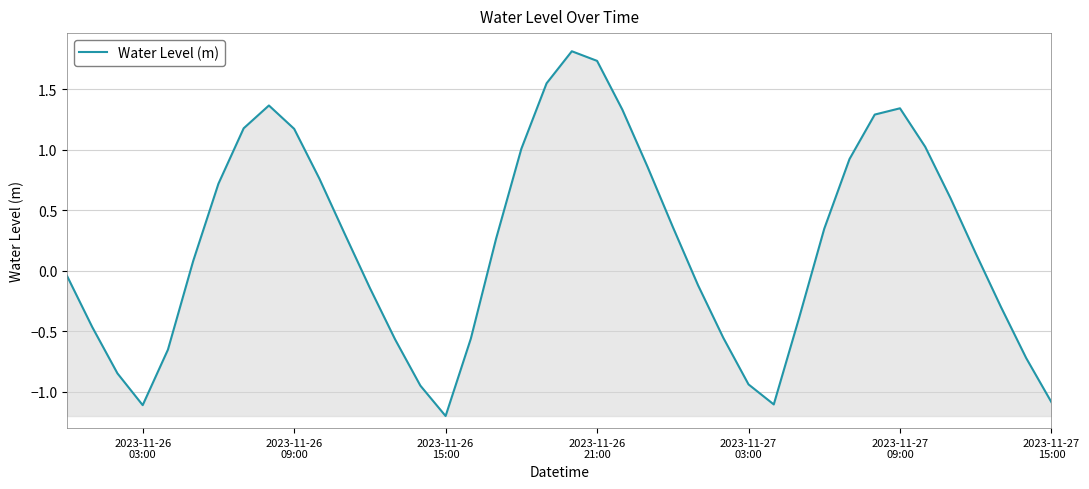

What is the maximum value shown in the chart?

1.8